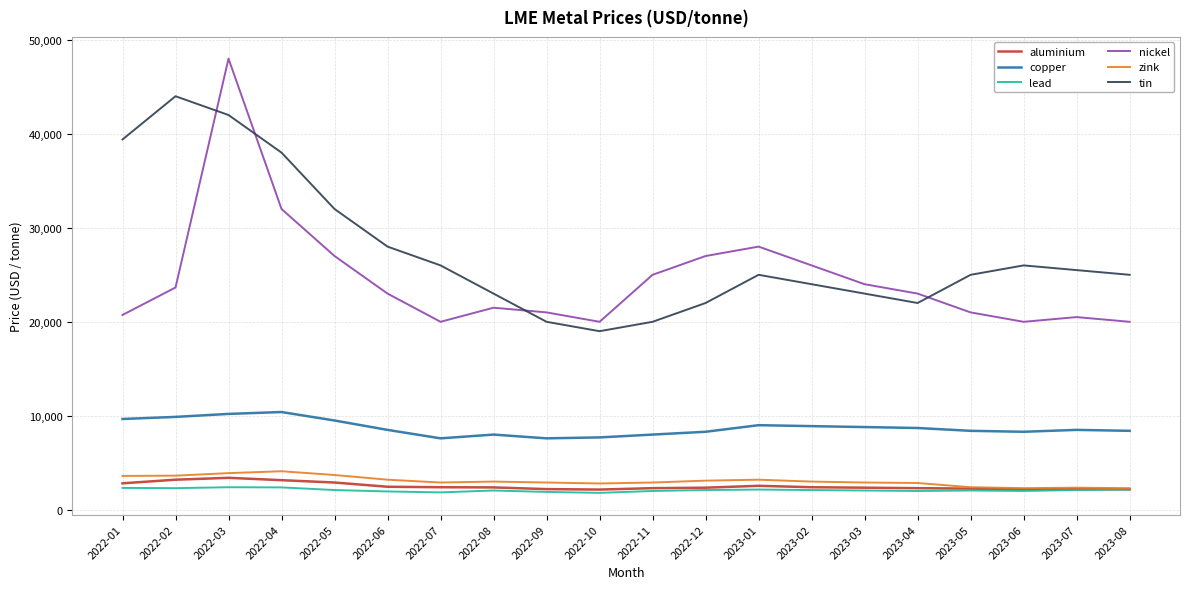

True or false: zink and nickel intersect in this chart.

False